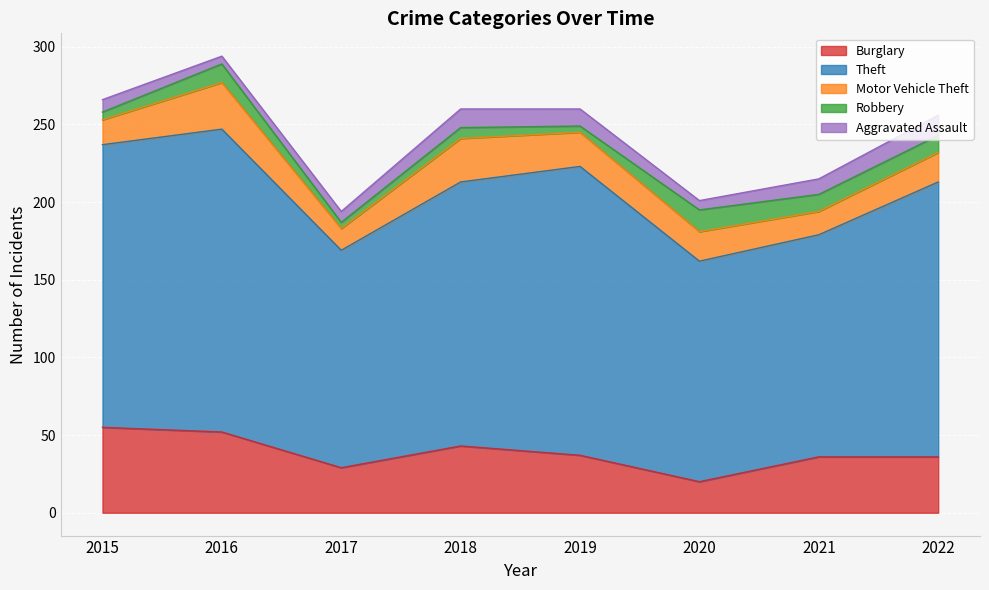

Reading left to right, what are all the values shown in this chart?

Burglary: 55	52	29	43	37	20	36	36
Theft: 182	195	140	170	186	142	143	177
Motor Vehicle Theft: 16	30	14	28	22	19	15	19
Robbery: 5	12	4	7	4	14	11	11
Aggravated Assault: 8	5	7	12	11	6	10	13